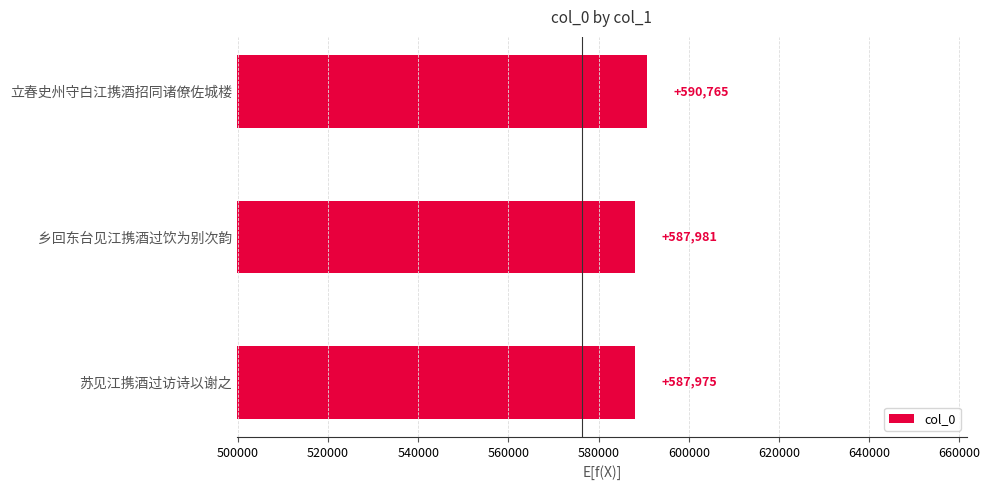

The chart shows a value of 818678 at 苏见江携酒过访诗以谢之. True or false?

False